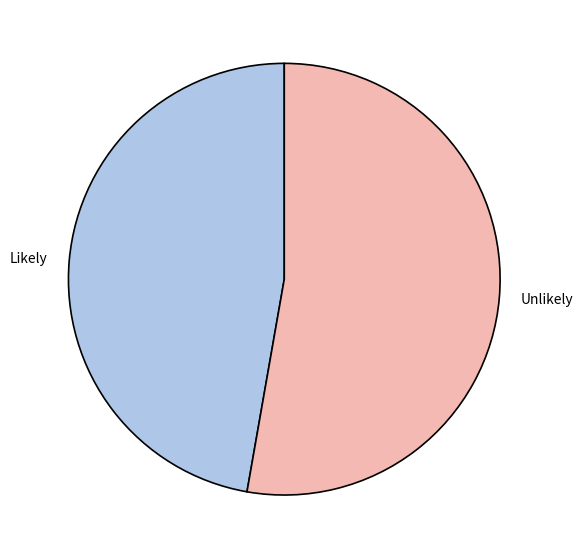

Is there a majority slice in this chart?

Yes